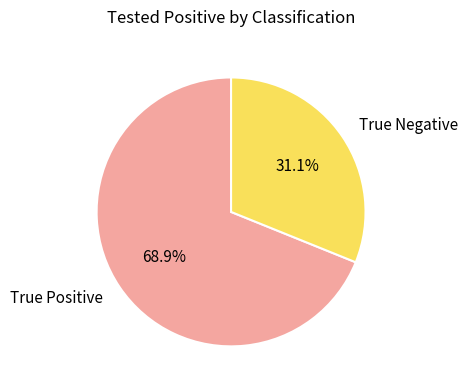

To the nearest percent, what is the difference between the True Positive and True Negative slice percentages?

38%